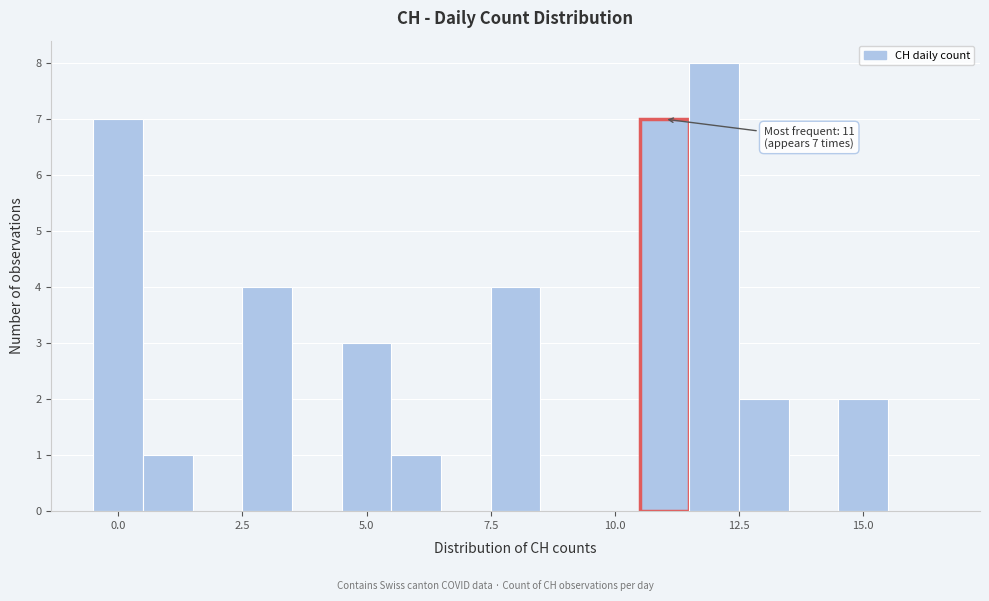

Around what value on the x-axis is the tallest bar? Give the approximate position of its centre, as read against the axis.

12.0